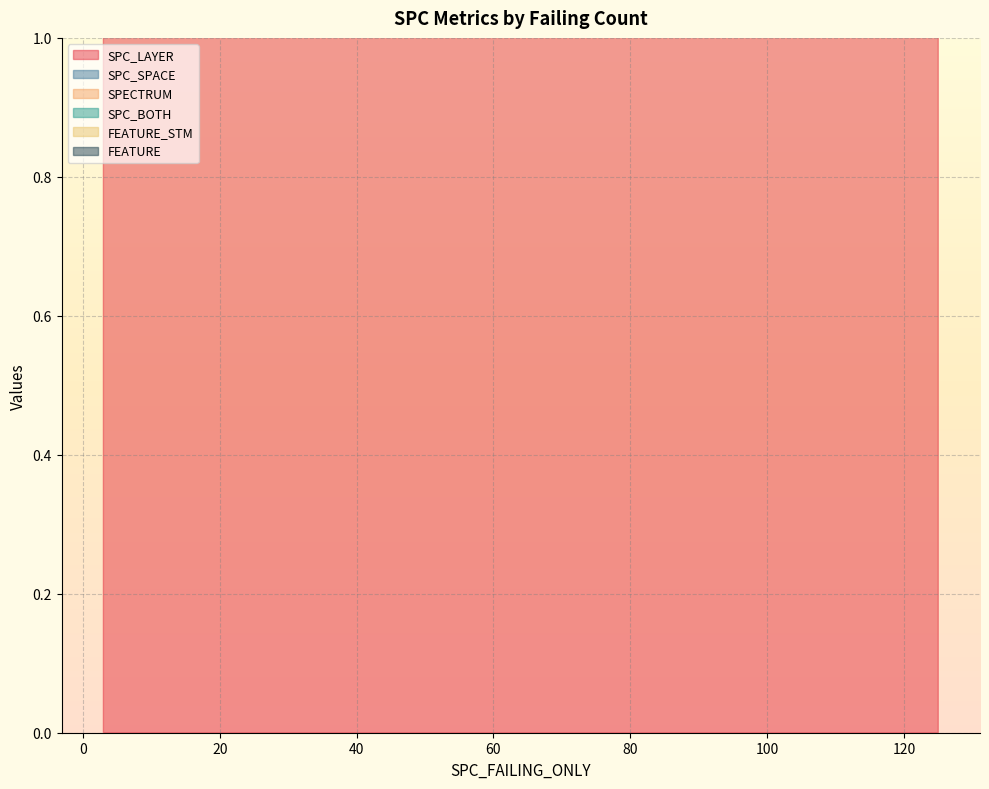

What is the difference between the FEATURE_STM values at 6 and 13?

16